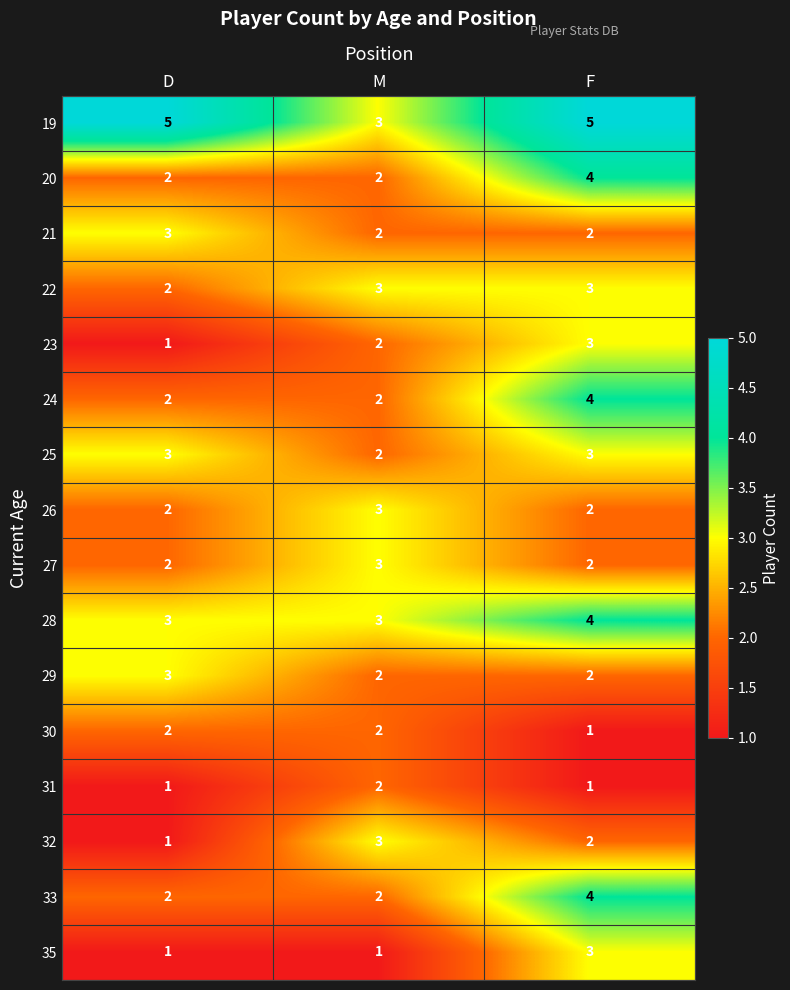

At which category is the sum across all series the highest?

F